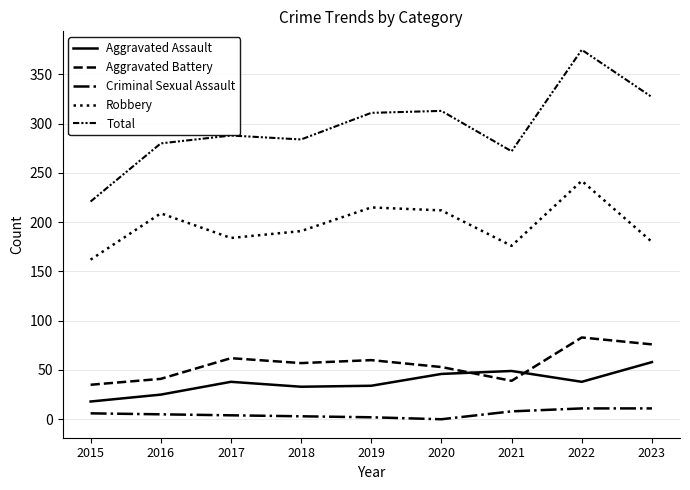

Does the chart display data point markers on the line(s)?

No